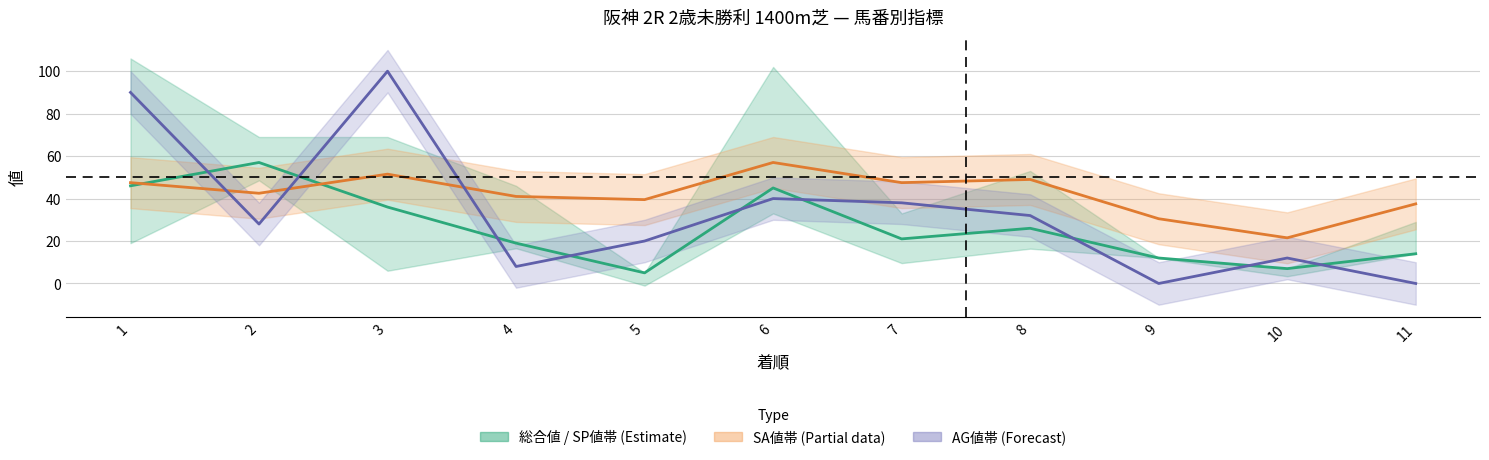

Reading left to right, extract all data points from this chart.

総合値: 1=46.0	2=57.0	3=36.0	4=19.0	5=5.0	6=45.0	7=21.0	8=26.0	9=12.0	10=7.0	11=14.0
SA値 /2: 1=47.5	2=42.5	3=51.5	4=41.0	5=39.5	6=57.0	7=47.5	8=49.0	9=30.5	10=21.5	11=37.5
AG値: 1=90.0	2=28.0	3=100.0	4=8.0	5=20.0	6=40.0	7=38.0	8=32.0	9=0.0	10=12.0	11=0.0